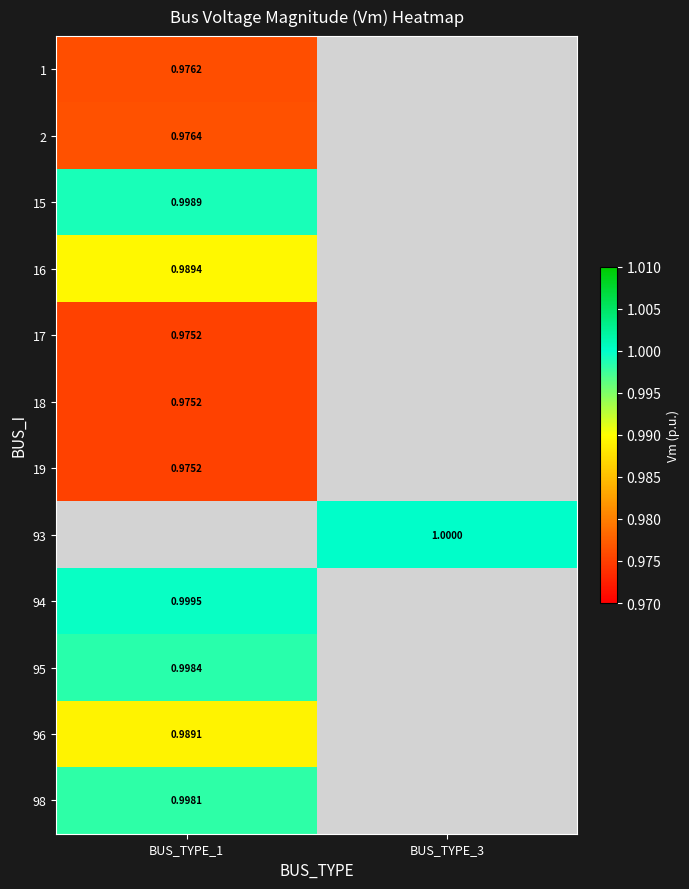

Is the value of 19 at BUS_TYPE_1 greater than the value of 1 at BUS_TYPE_1?

No